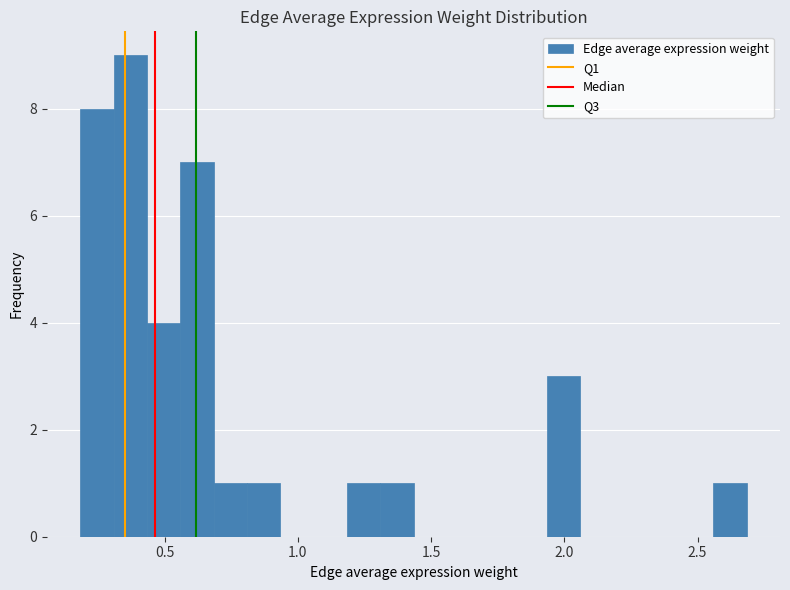

Read against the x-axis, roughly where is the centre of the tallest bar?

0.35